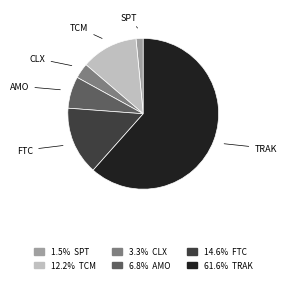

Is there any slice that represents more than half of the pie?

Yes